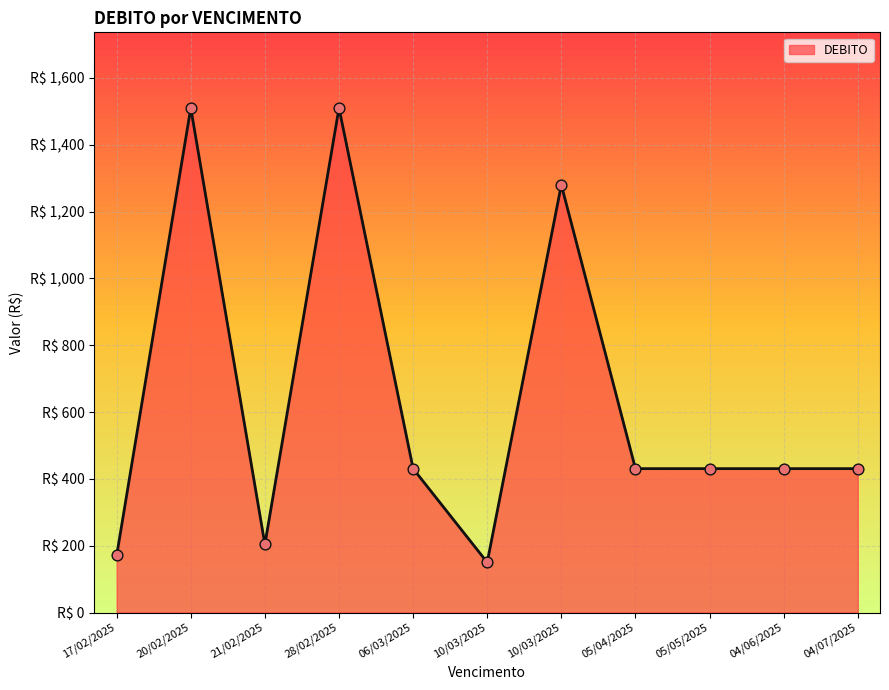

Which has a higher value, 05/05/2025 or 04/07/2025?

05/05/2025